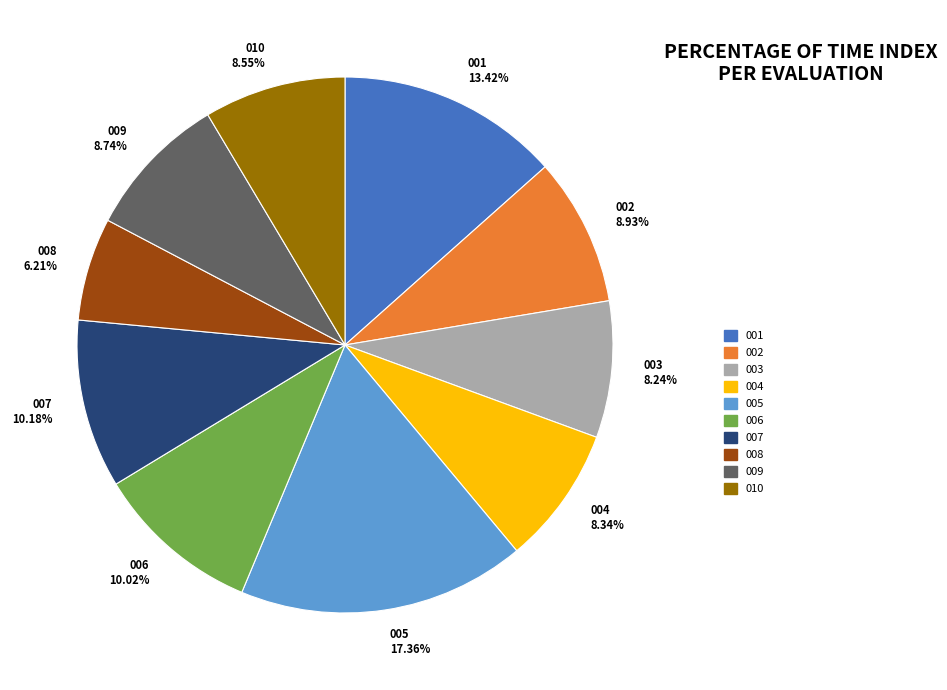

To the nearest percent, what is the difference between the largest and smallest slice percentages?

11%